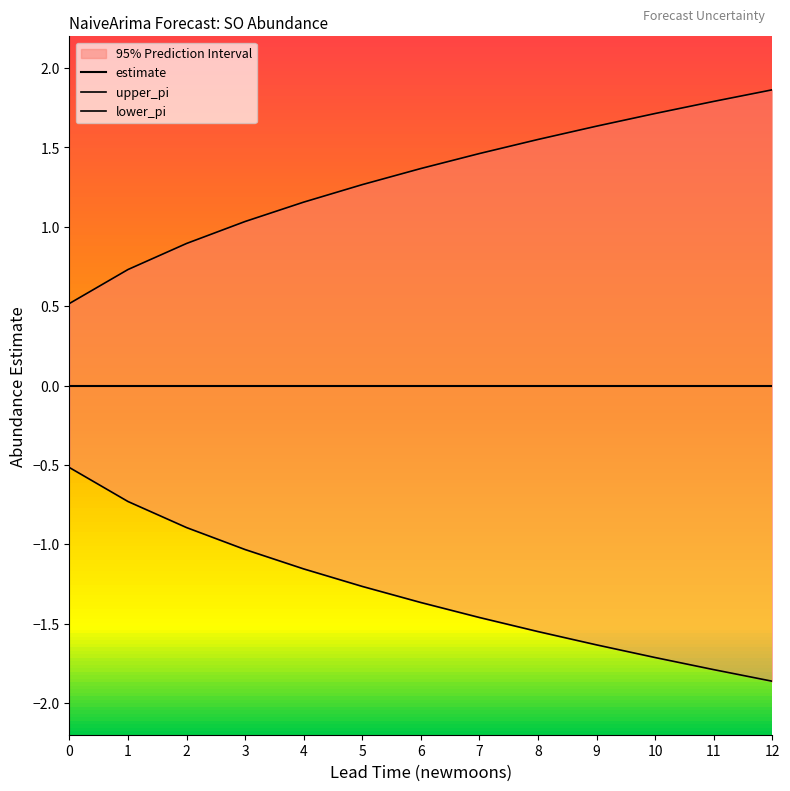

What is the value of the upper_pi point at the 8th from the left?

1.5